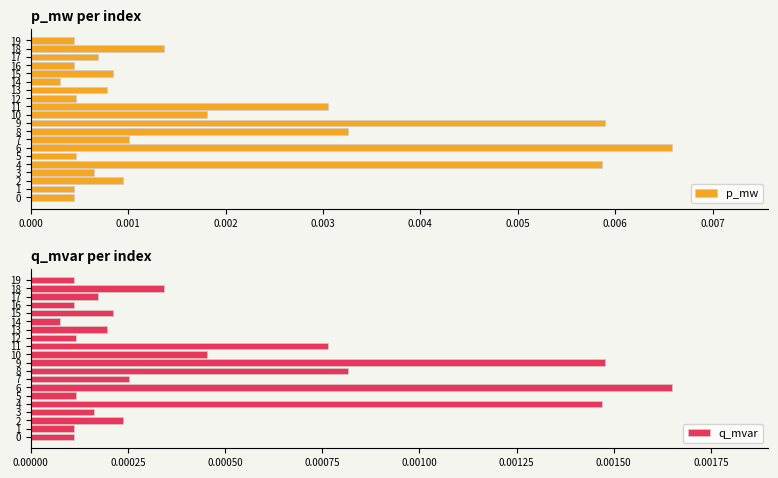

Which series has the largest total across all categories?

p_mw